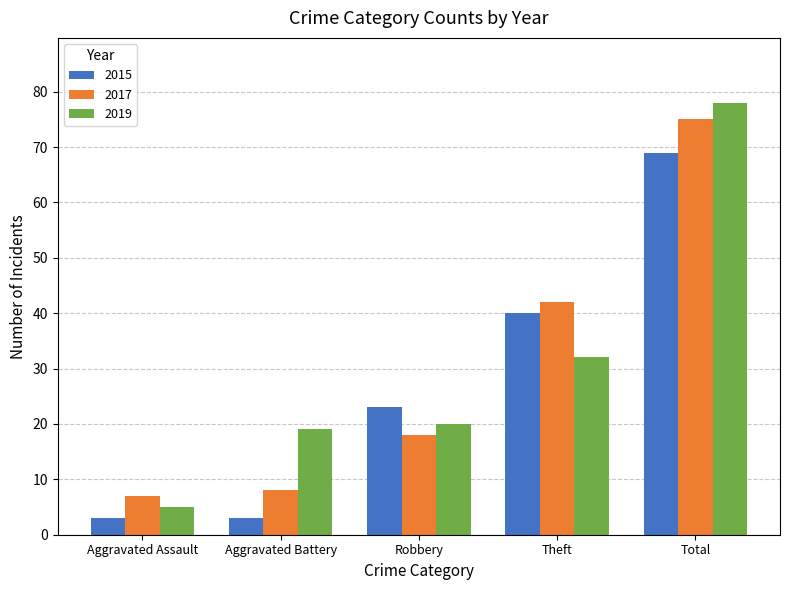

Which series has the widest spread of values?

2019